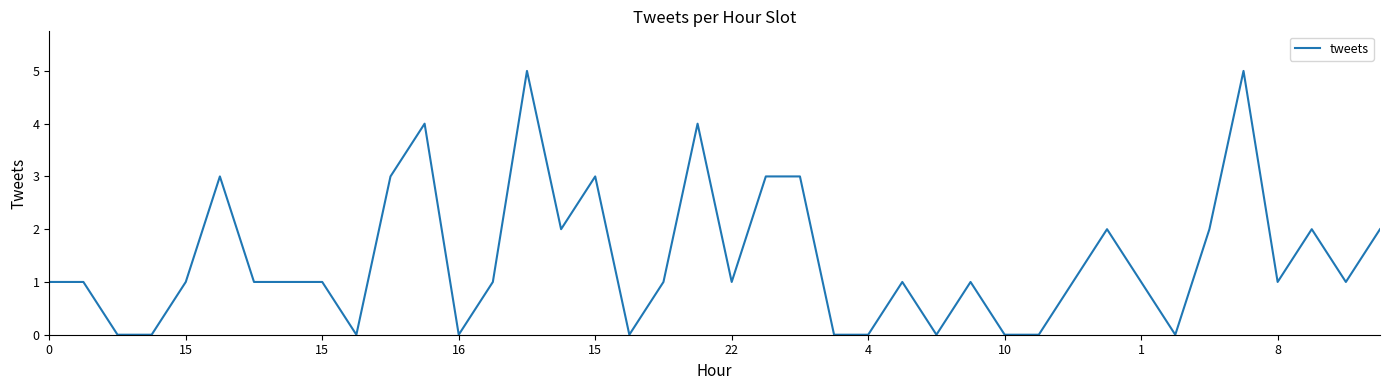

Reading left to right, what are all the values shown in this chart?

1	1	0	0	1	3	1	1	1	0	3	4	0	1	5	2	3	0	1	4	1	3	3	0	0	1	0	1	0	0	1	2	1	0	2	5	1	2	1	2